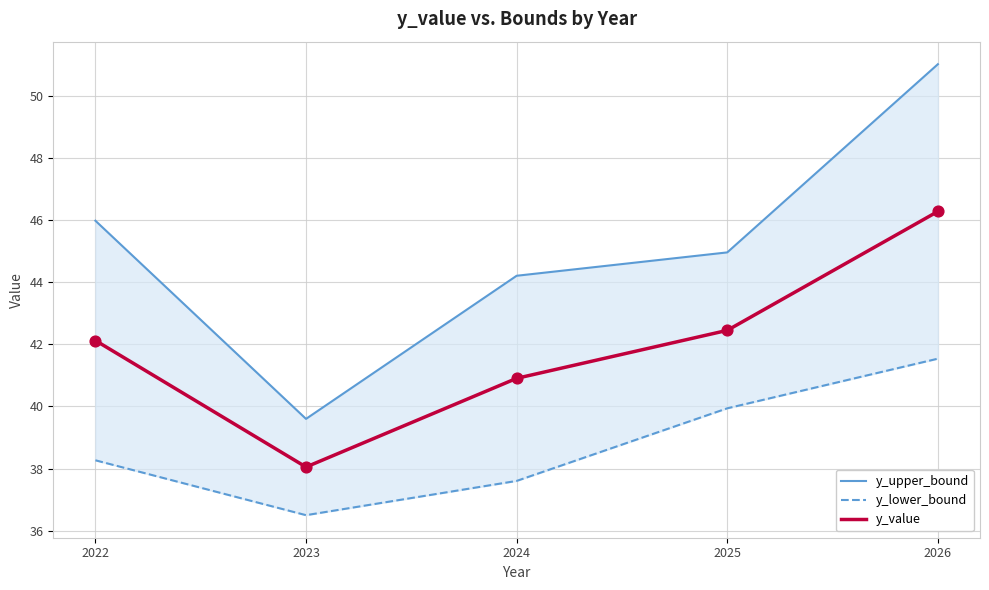

At how many categories does at least one series exceed 38?

5